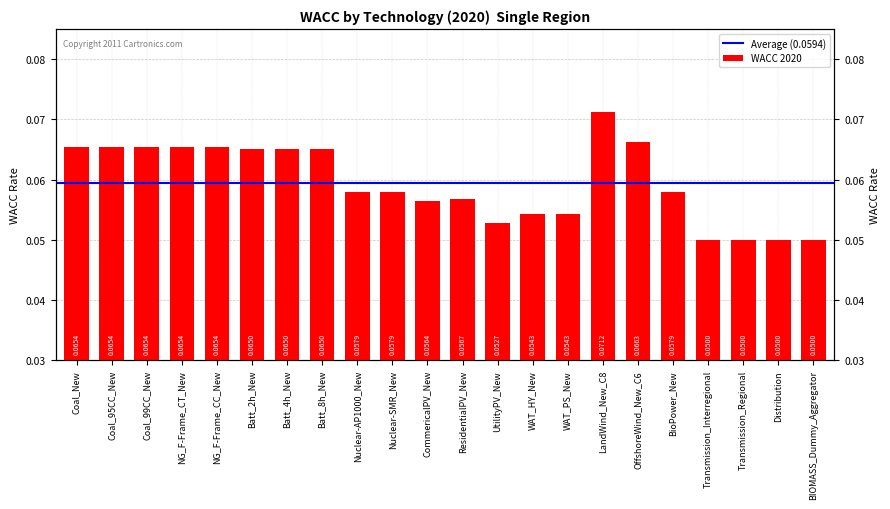

Reading right to left, list all the values displayed in this chart.

BIOMASS_Dummy_Aggregator=0.1	Distribution=0.1	Transmission_Regional=0.1	Transmission_Interregional=0.1	BioPower_New=0.1	OffshoreWind_New_C6=0.1	LandWind_New_C8=0.1	WAT_PS_New=0.1	WAT_HY_New=0.1	UtilityPV_New=0.1	ResidentialPV_New=0.1	CommericalPV_New=0.1	Nuclear-SMR_New=0.1	Nuclear-AP1000_New=0.1	Batt_8h_New=0.1	Batt_4h_New=0.1	Batt_2h_New=0.1	NG_F-Frame_CC_New=0.1	NG_F-Frame_CT_New=0.1	Coal_99CC_New=0.1	Coal_95CC_New=0.1	Coal_New=0.1